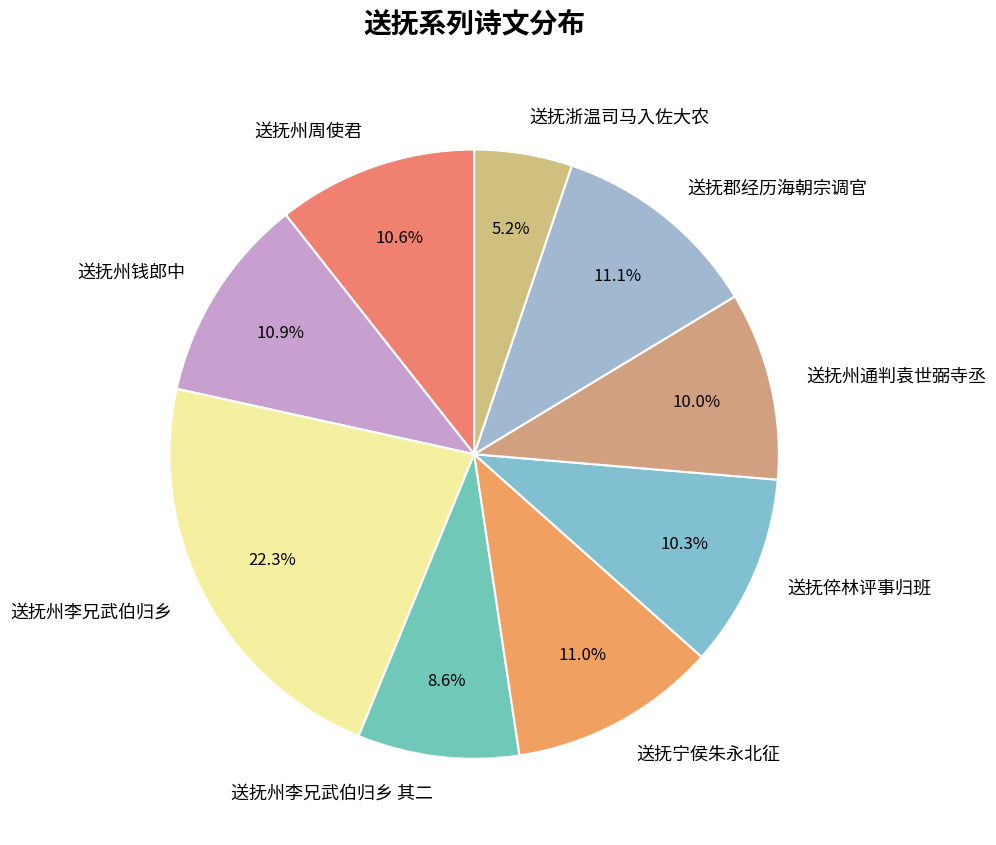

To the nearest percent, what is the average slice percentage?

11%